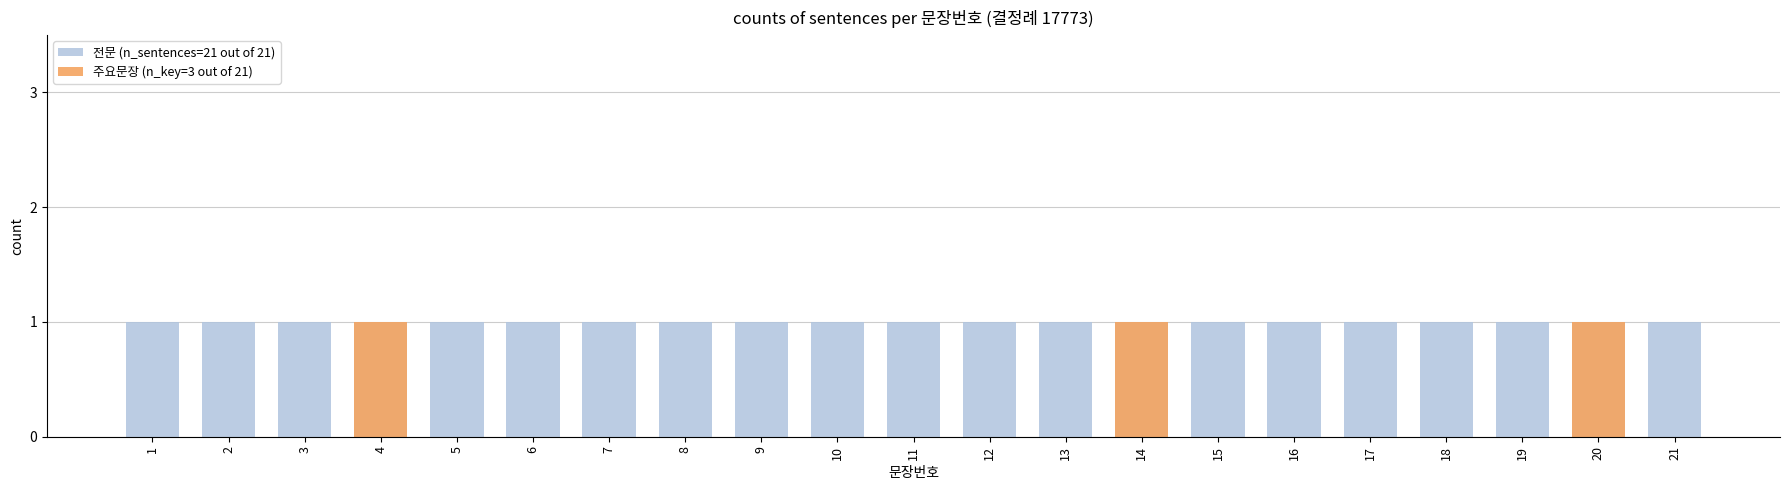

The 전문 (n_sentences=21 out of 21) series shows 1 at 15. True or false?

True